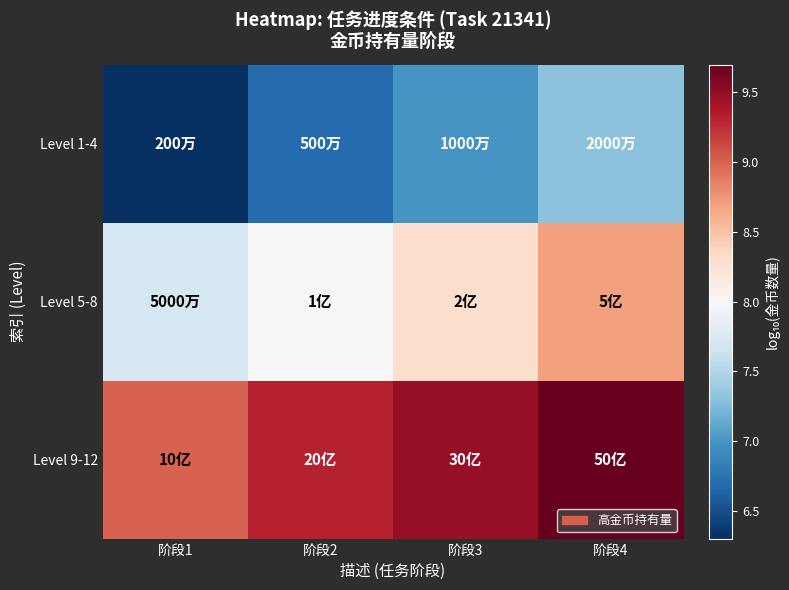

Count the number of data series in this chart.

3